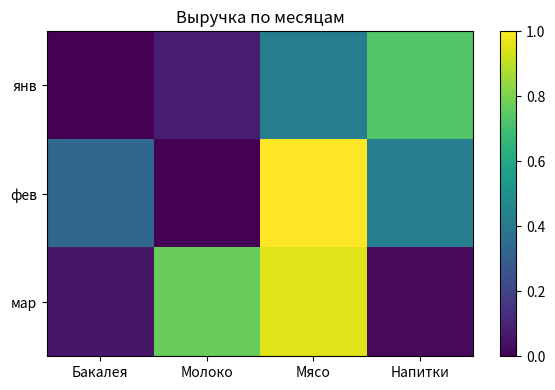

At Мясо, list the series in order from largest to smallest.

фев, мар, янв